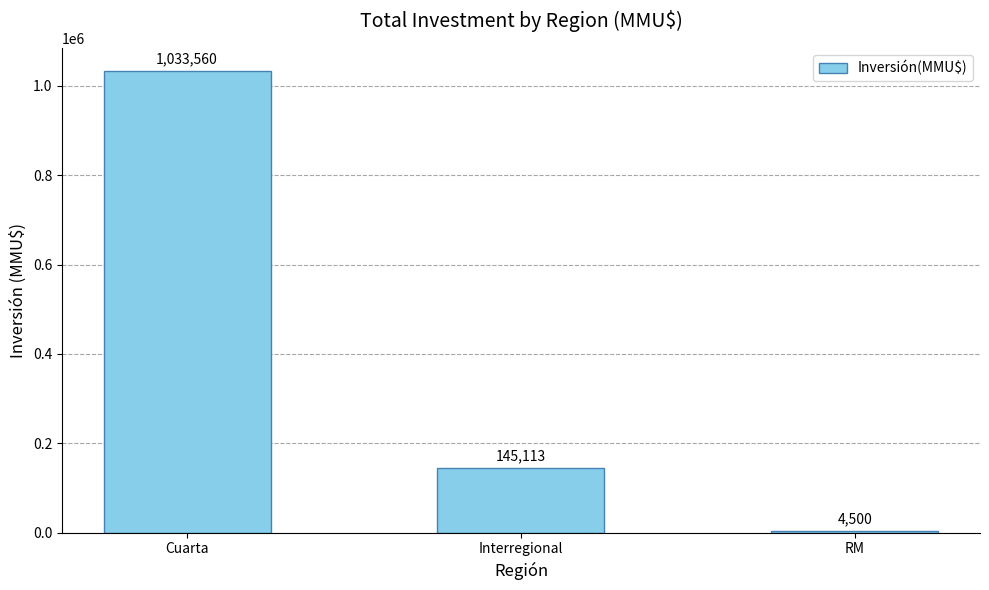

What is the label of the 2nd bar from the left?

Interregional